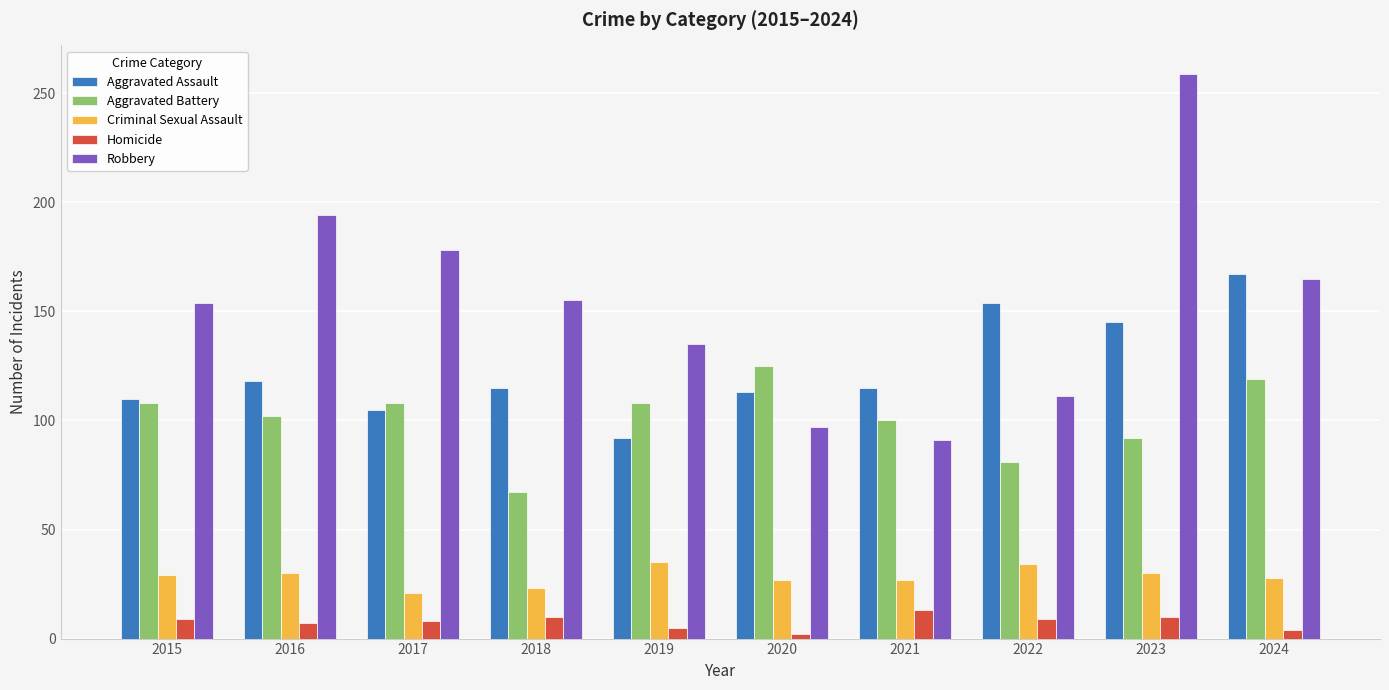

Is it true that Criminal Sexual Assault equals 30 at 2023?

True